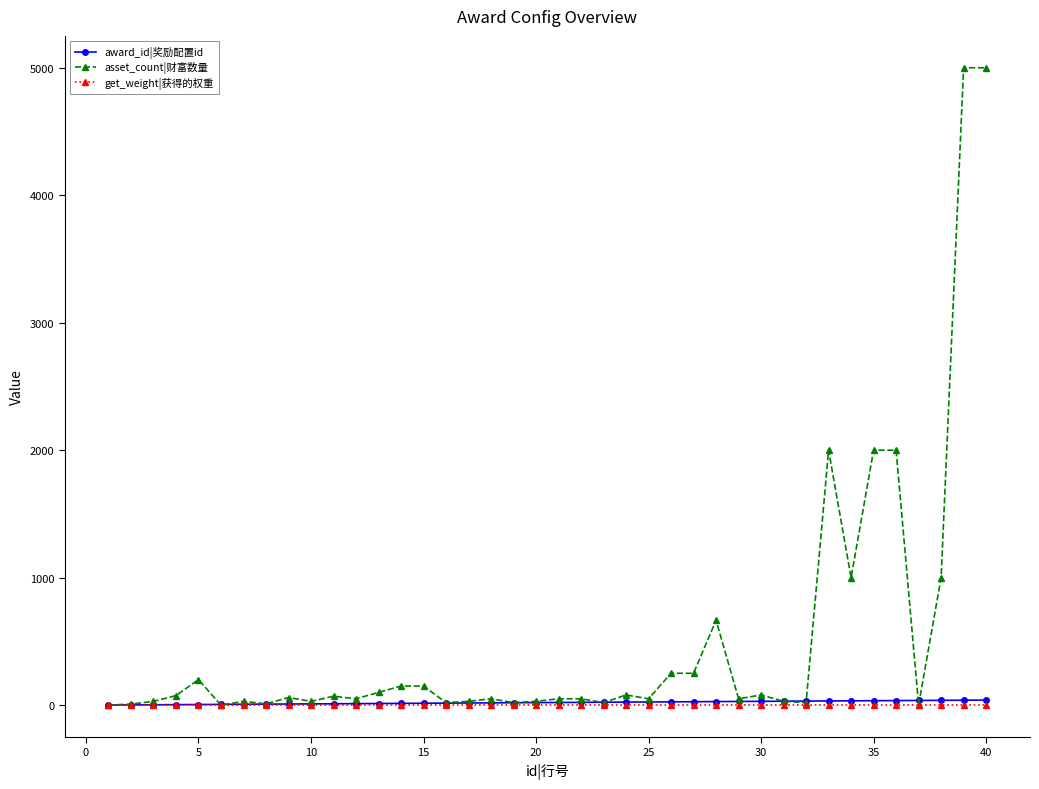

What is the maximum value shown in the chart?

5000